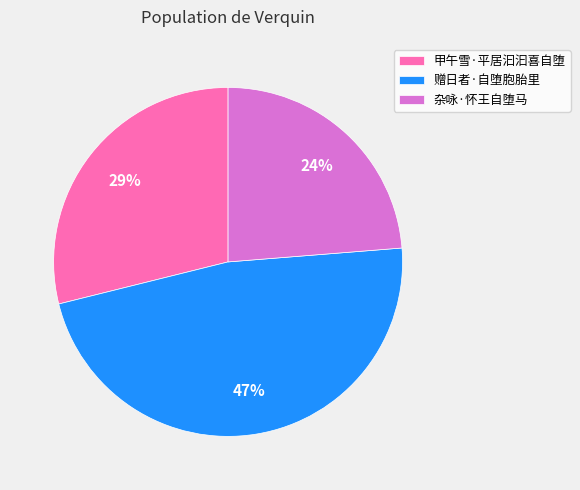

Is the sum of 赠日者·自堕胞胎里 and 甲午雪·平居汩汩喜自堕 greater than half?

Yes